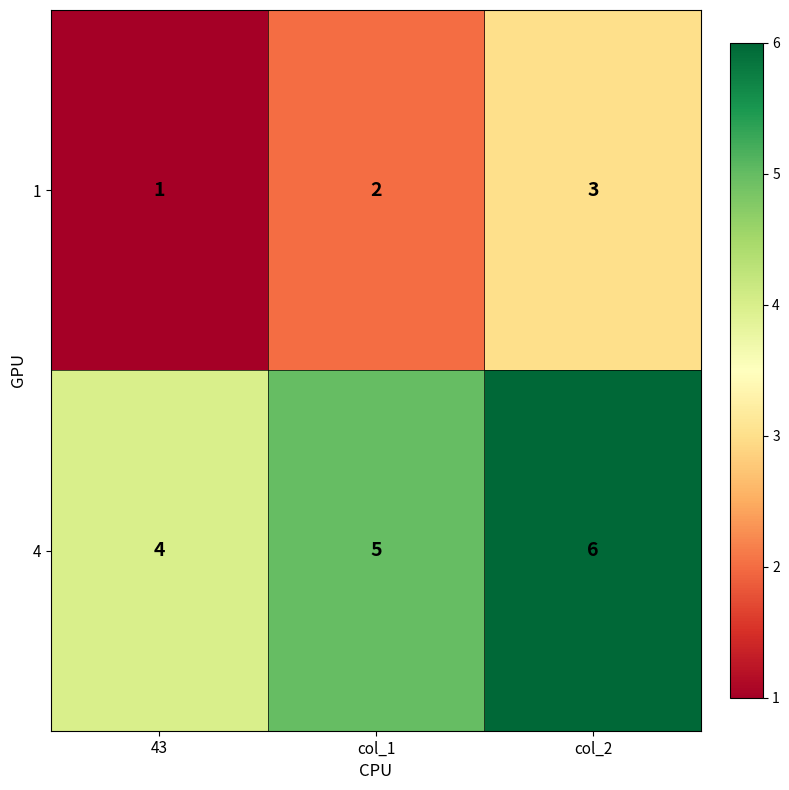

Reading left to right, extract all data points from this chart.

1: 43=1	col_1=2	col_2=3
4: 43=4	col_1=5	col_2=6